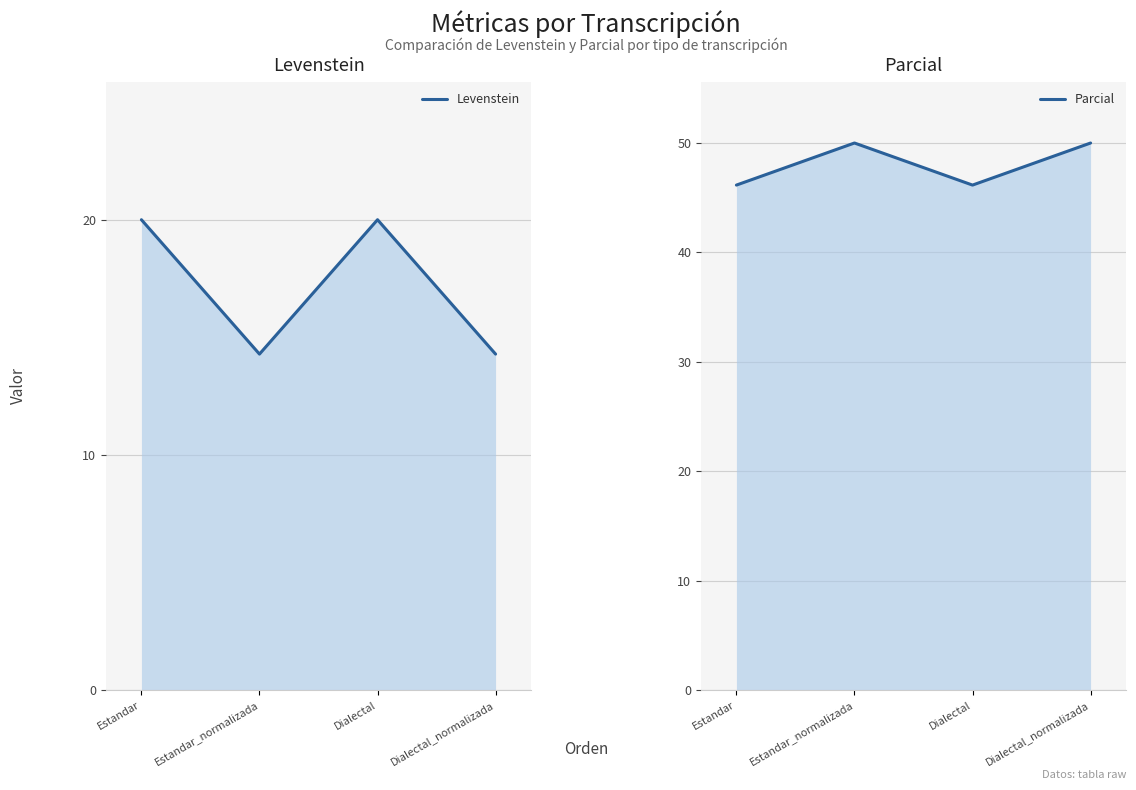

True or false: Levenstein has more than 2 points higher than both neighbors.

False